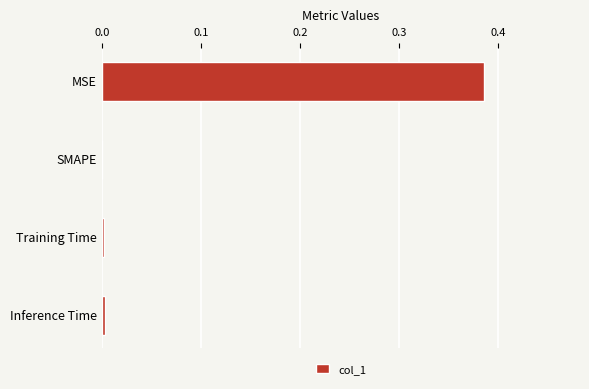

Which has a higher value, Training Time or MSE?

MSE